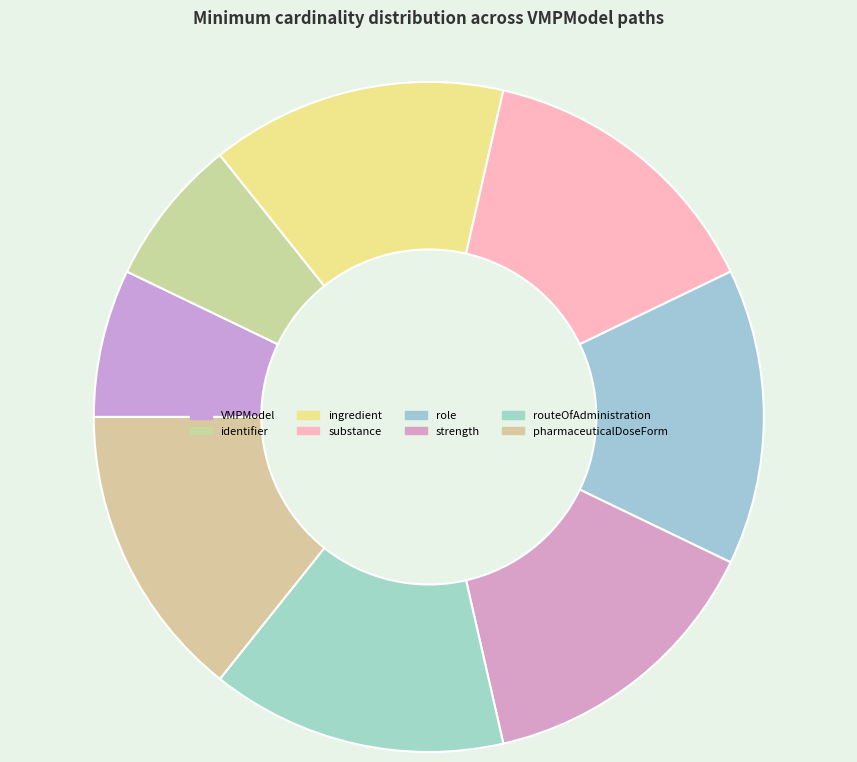

Which category has the biggest portion of the pie?

VMPModel.ingredient